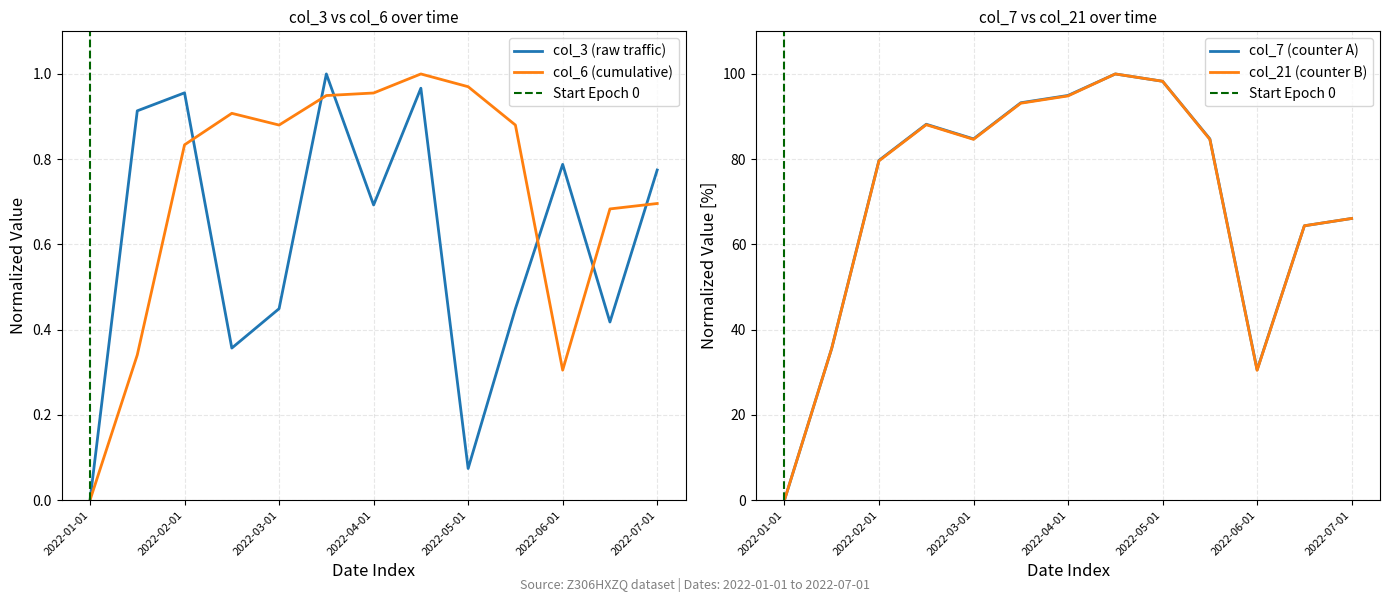

Does the chart display data point markers on the line(s)?

No